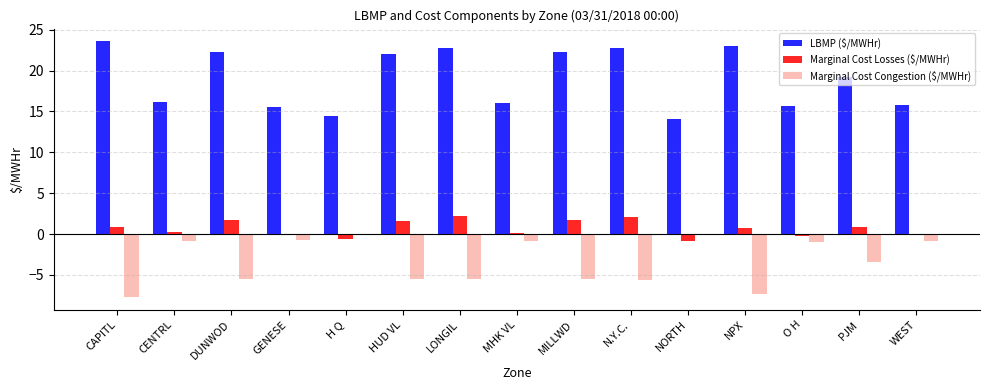

Where does the Marginal Cost Congestion ($/MWHr) series first go above -3?

CENTRL